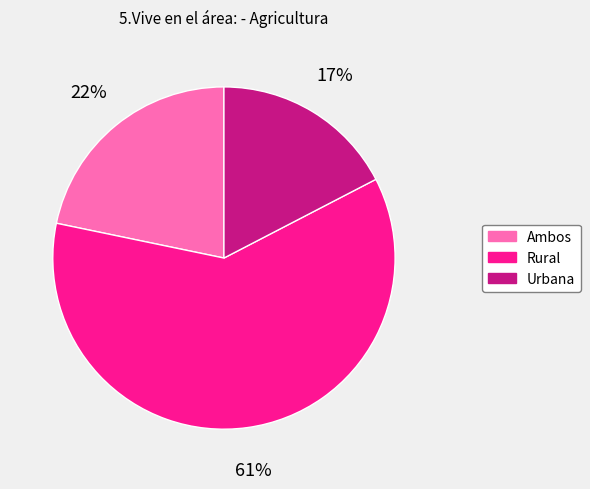

True or false: Urbana accounts for 17% of the total.

True